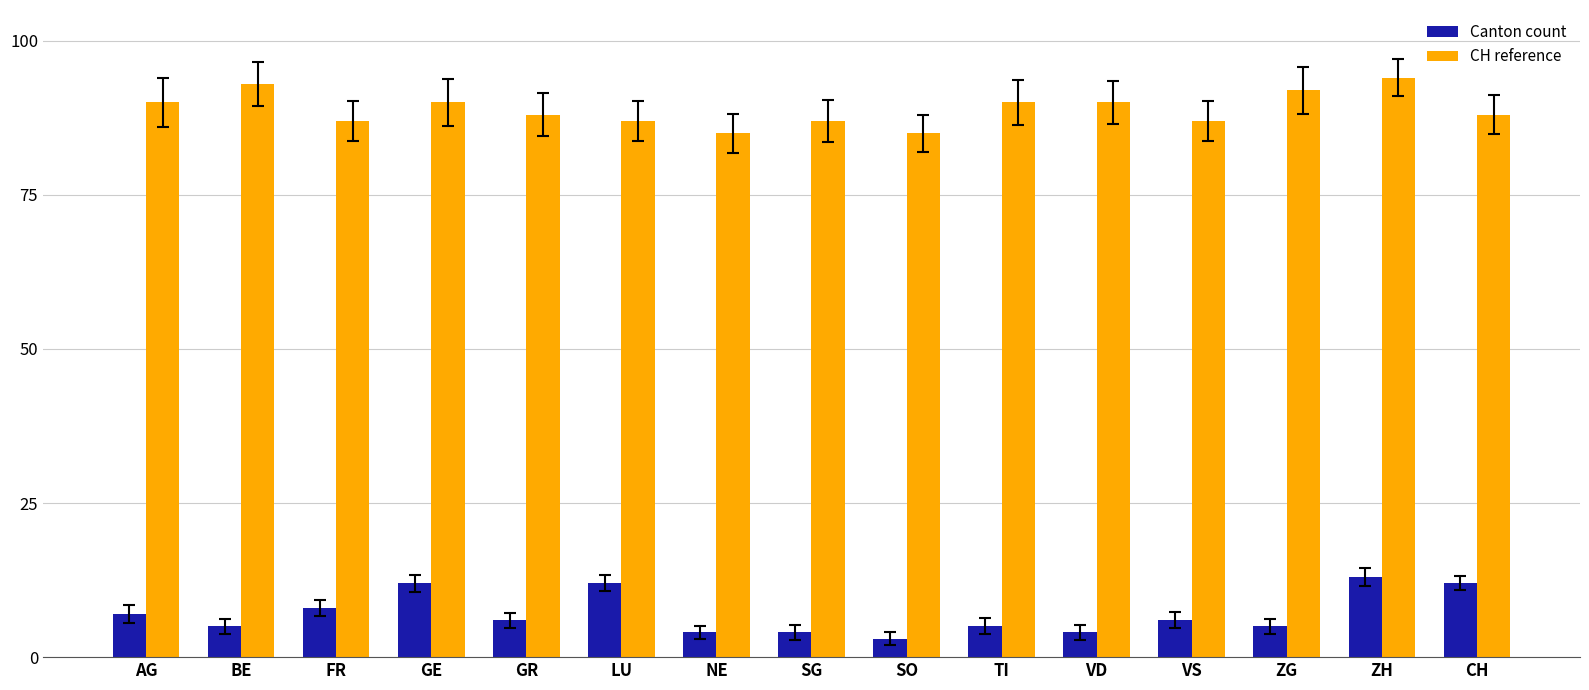

What is the difference between the highest and lowest values at SO?

82